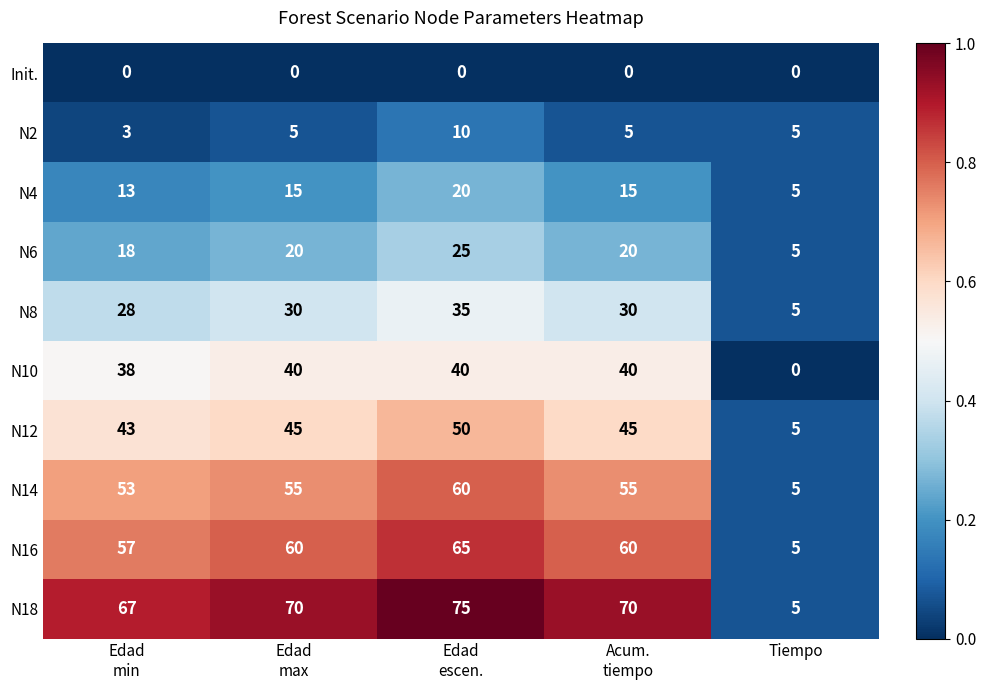

Which series has the largest range (max minus min)?

N18